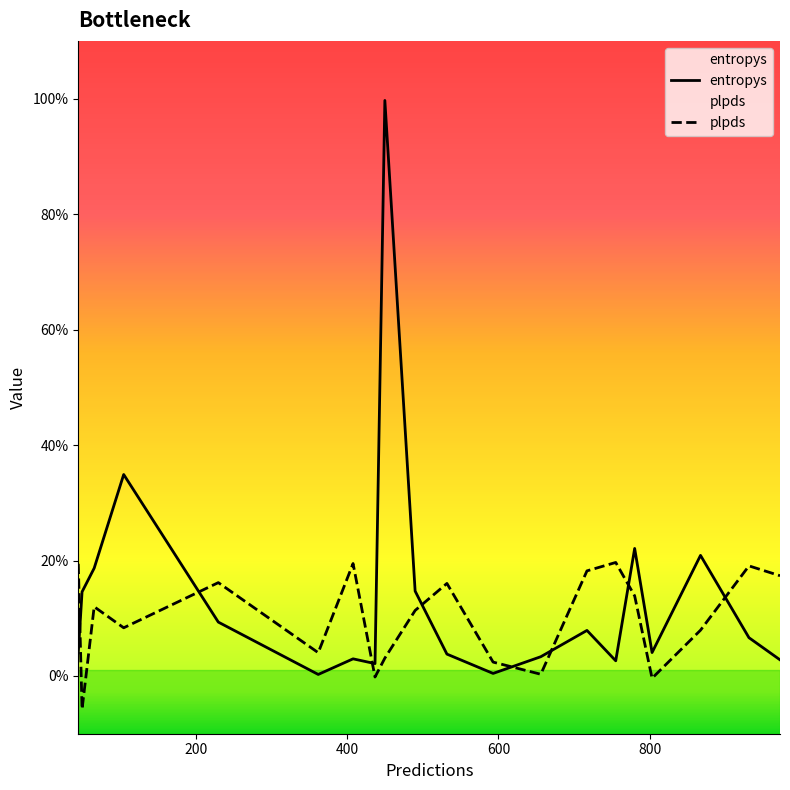

Does the chart display data point markers on the line(s)?

No